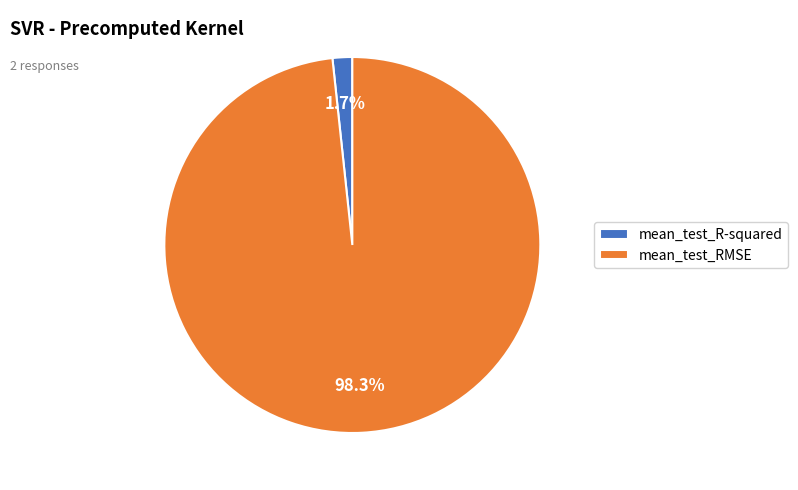

The mean_test_R-squared slice represents 2% of the pie. True or false?

True